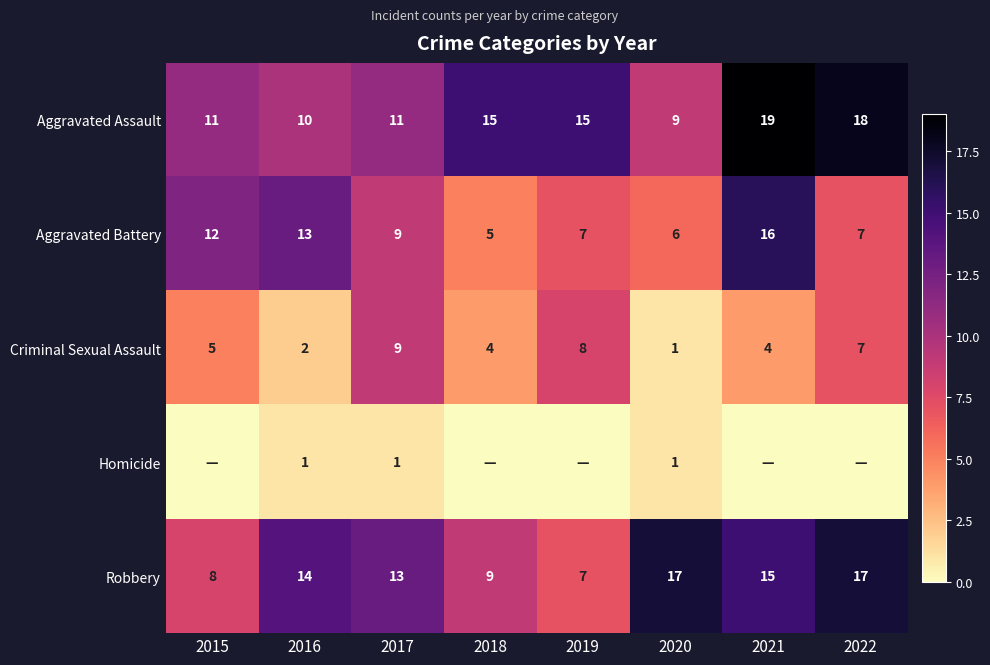

What is the spread (max minus min) of values at 2021?

19